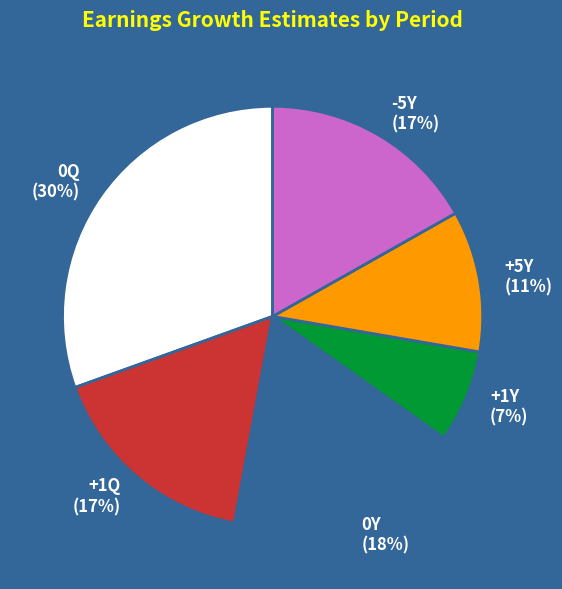

To the nearest percent, what percentage of the pie is 0Q?

30%